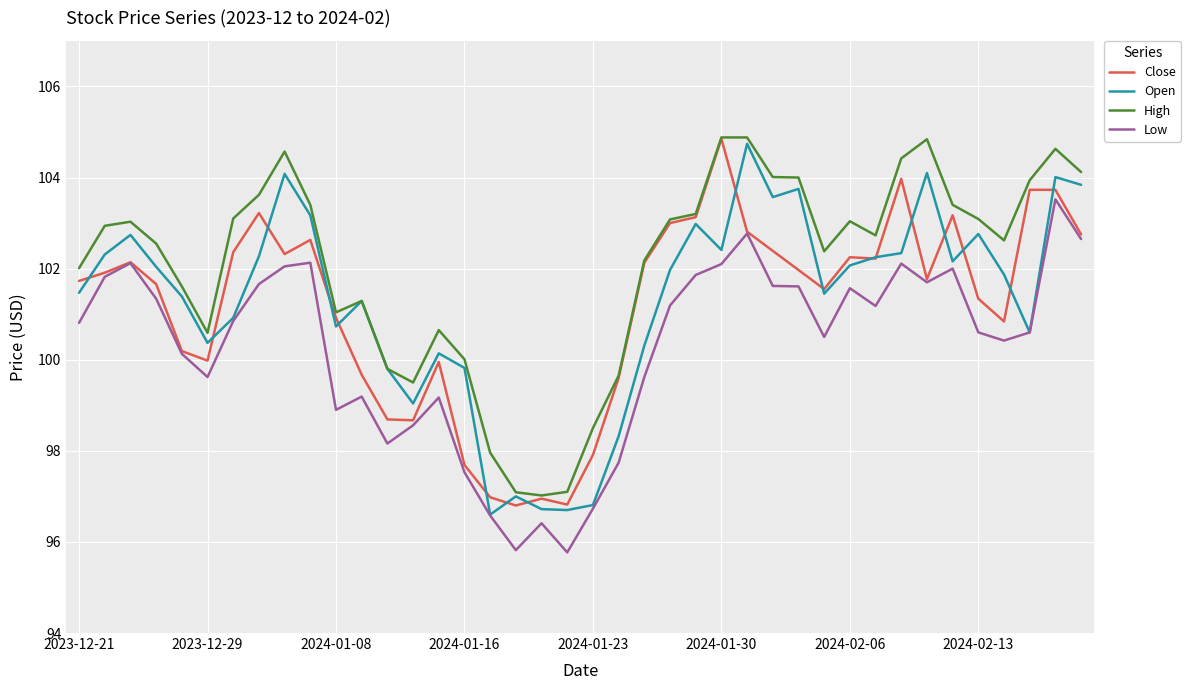

What is the lowest value of the High series?

97.0